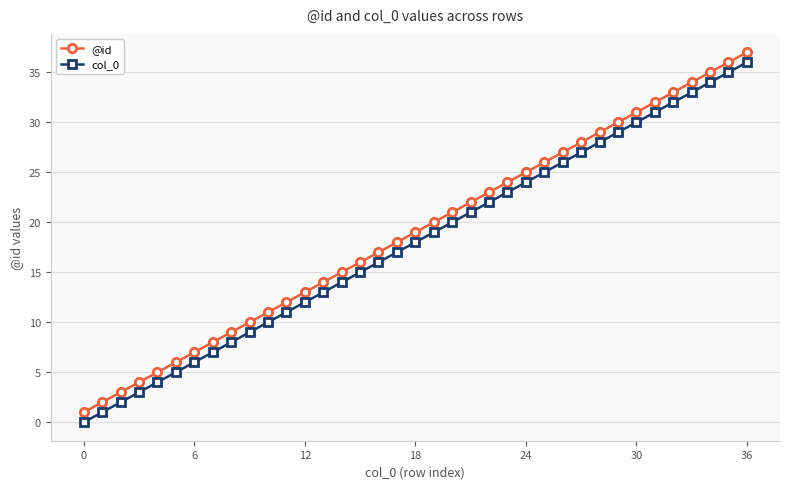

How many categories are shown in the chart?

37